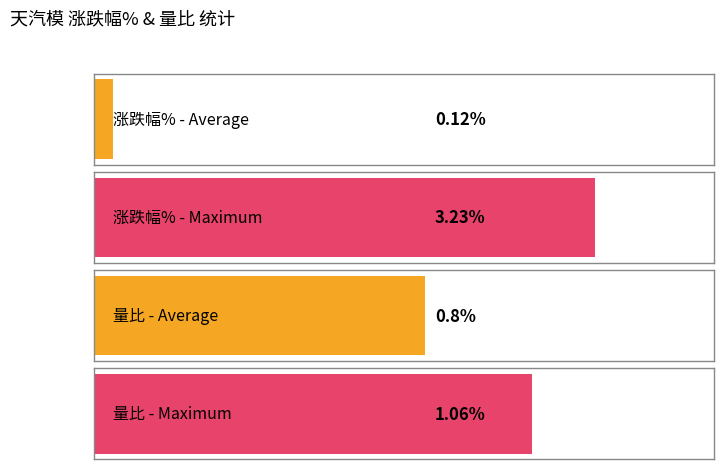

What are all the series names shown in the legend?

涨跌幅%, 量比